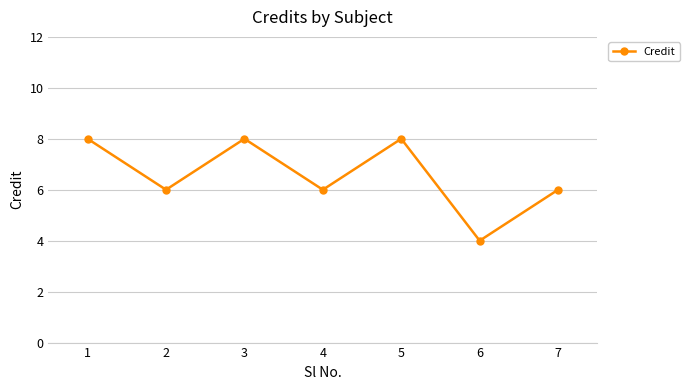

How many interior local valleys (lower than both neighbors) does the data have?

3